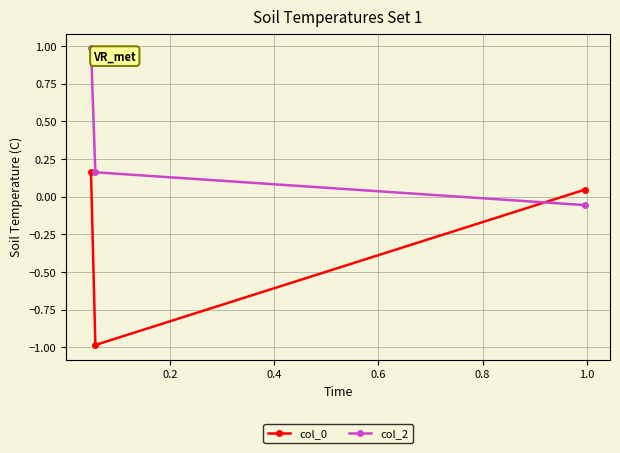

What is the minimum value shown in the chart?

-1.0